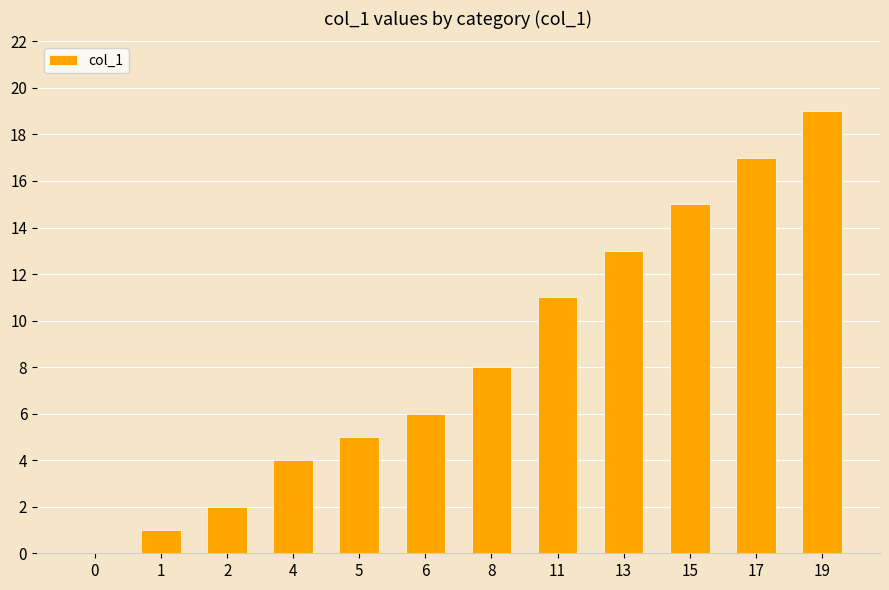

Reading left to right, extract all data points from this chart.

0	1	2	4	5	6	8	11	13	15	17	19